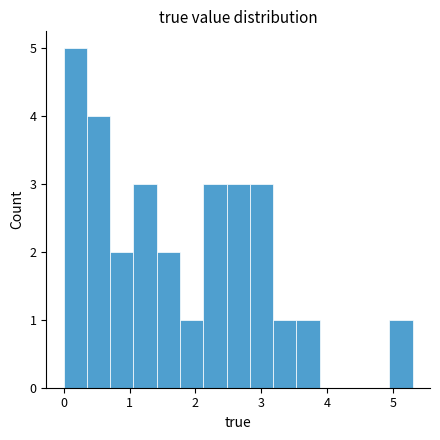

Around what value on the x-axis is the tallest bar? Give the approximate position of its centre, as read against the axis.

0.2